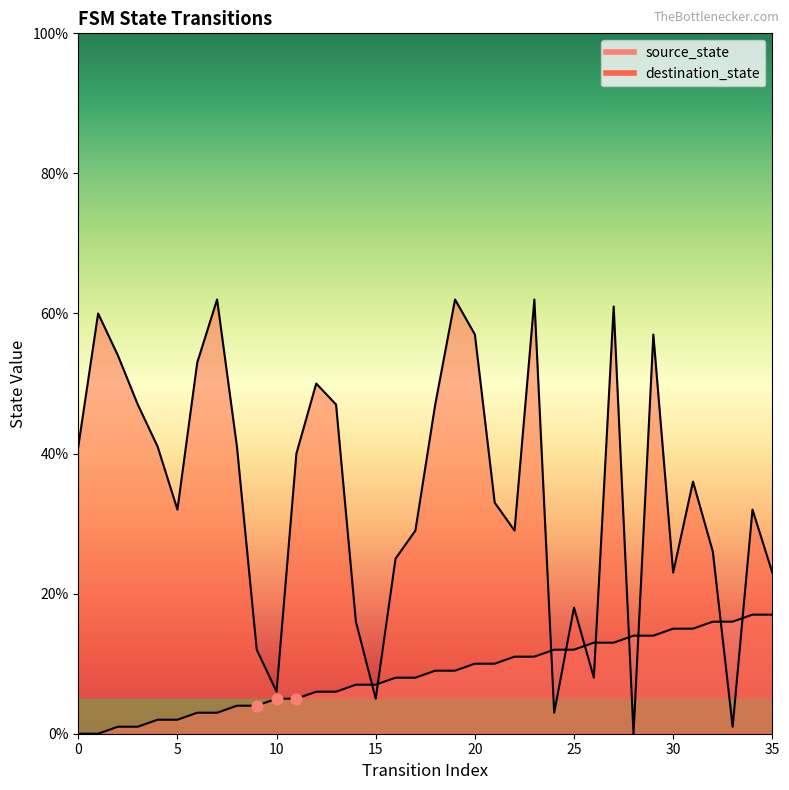

What are all the series names shown in the legend?

source_state, destination_state